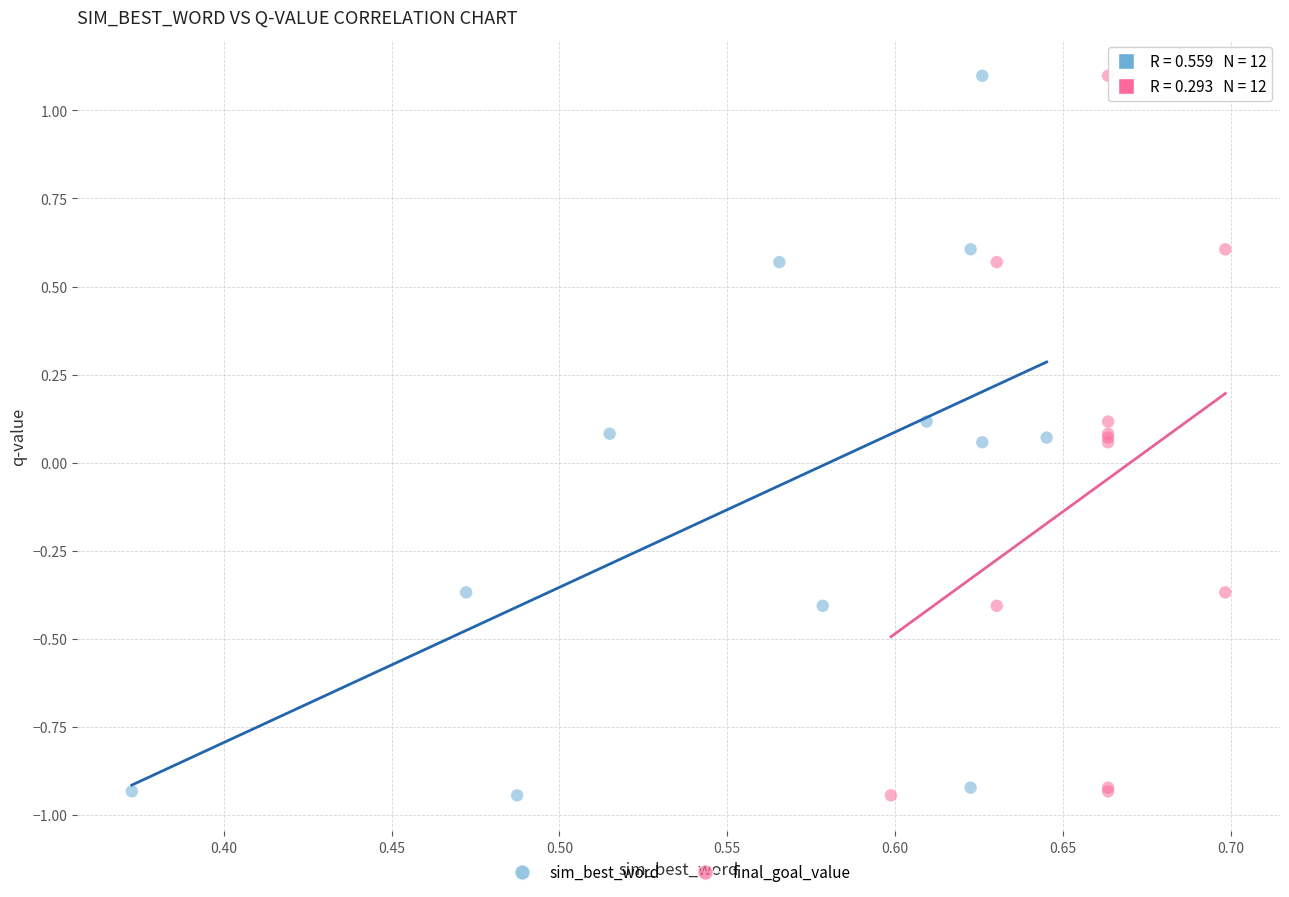

What are all the series names shown in the legend?

sim_best_word, final_goal_value